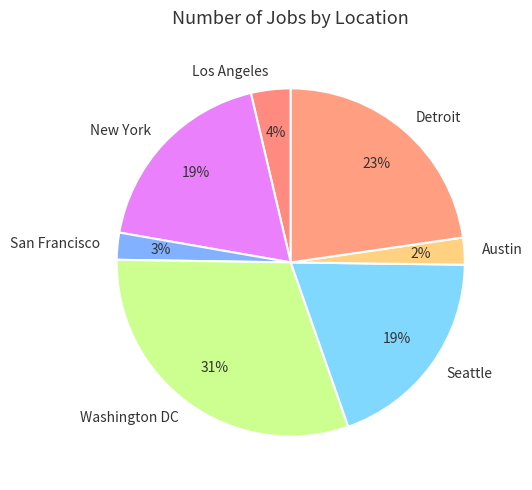

How many segments does this pie chart have?

7